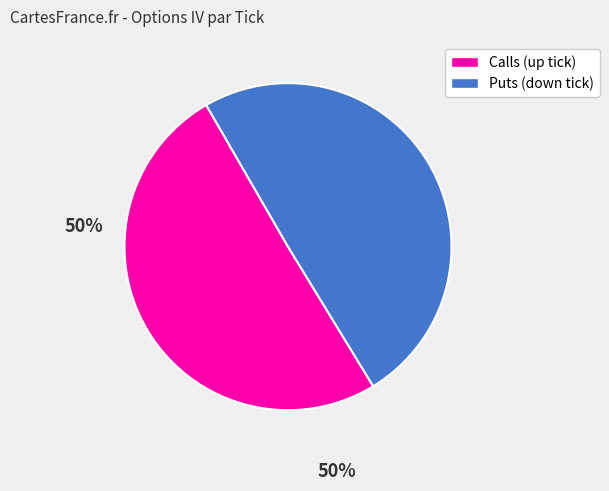

Is there a majority slice in this chart?

Yes